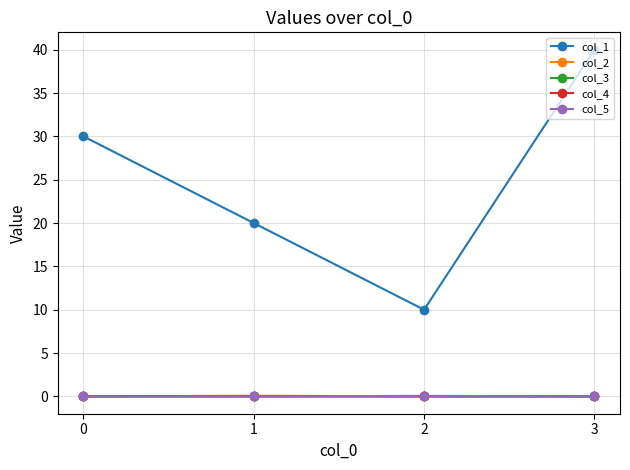

Is it true that col_4 equals 0.0 at 2?

True